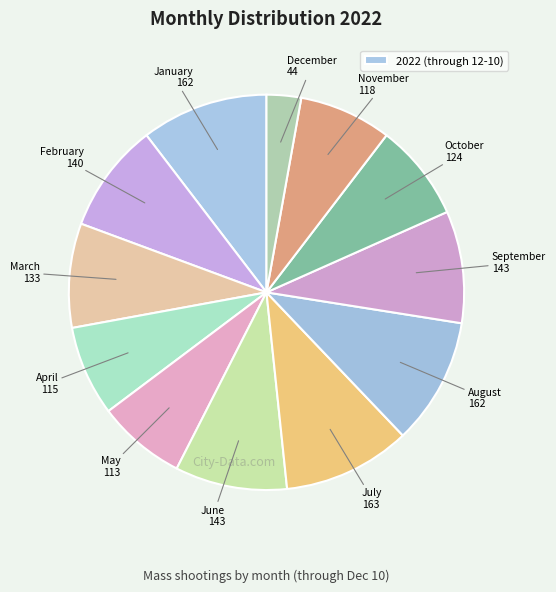

What is the smallest slice in the pie chart?

December